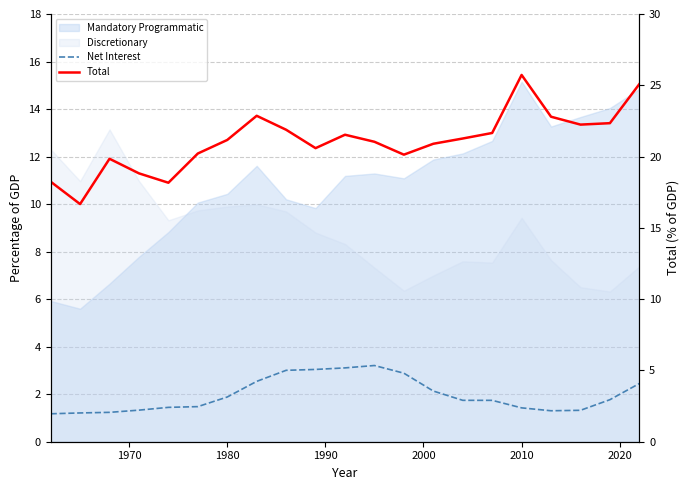

How many lines are shown in the chart?

2